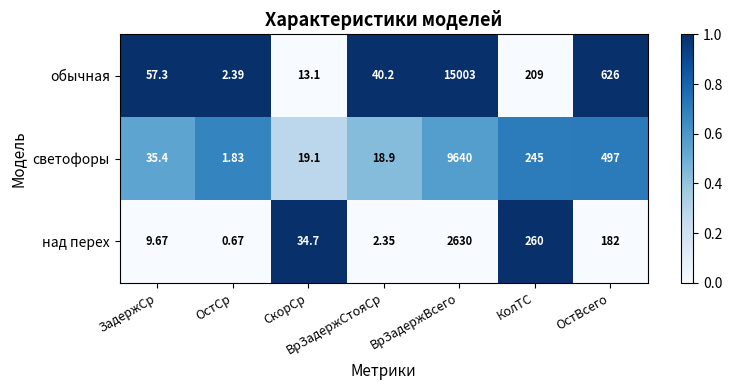

At how many categories does at least one series exceed 0?

7